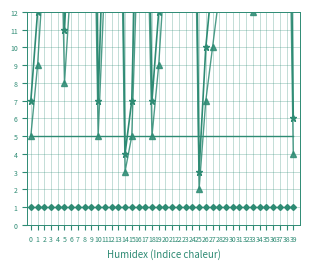

List the series in order of their peak value, lowest first.

enabled, cost mult, lvl req, lvl